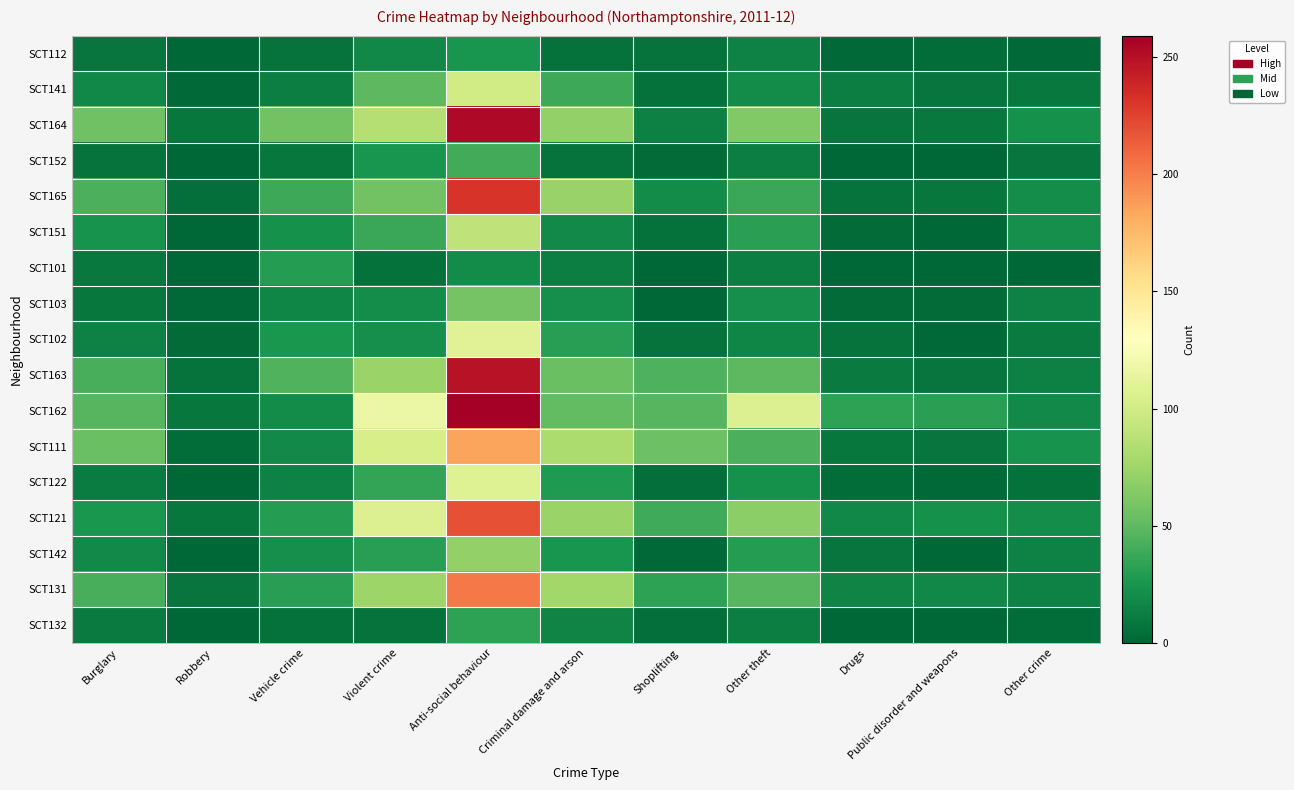

At which category is the sum across all series the highest?

Anti-social behaviour